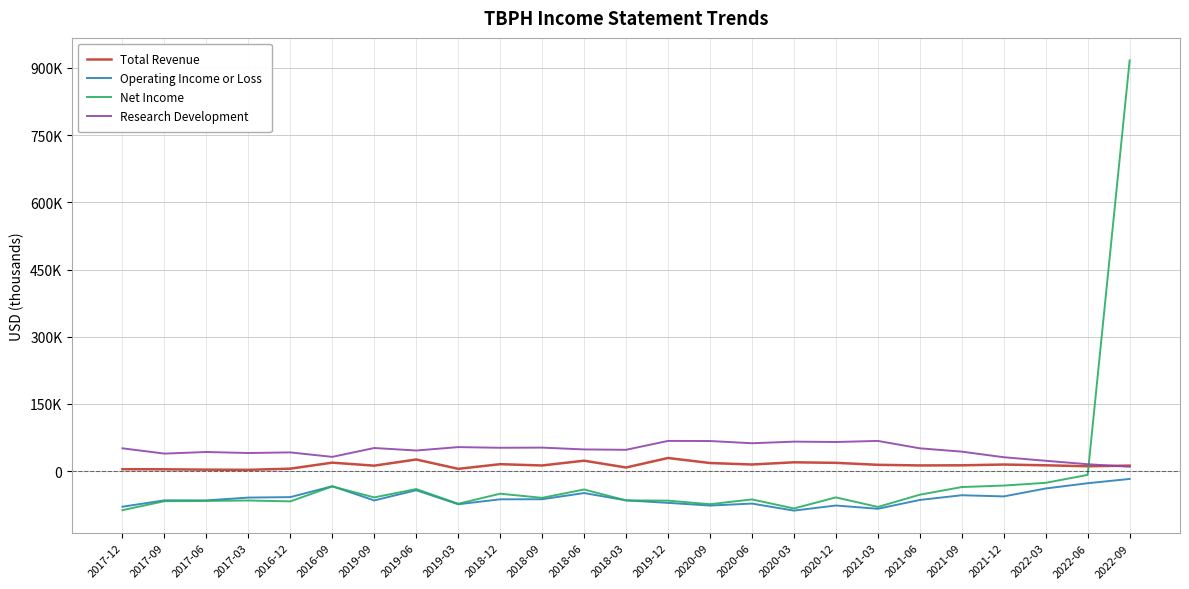

How many intersections are there between Research Development and Net Income?

1